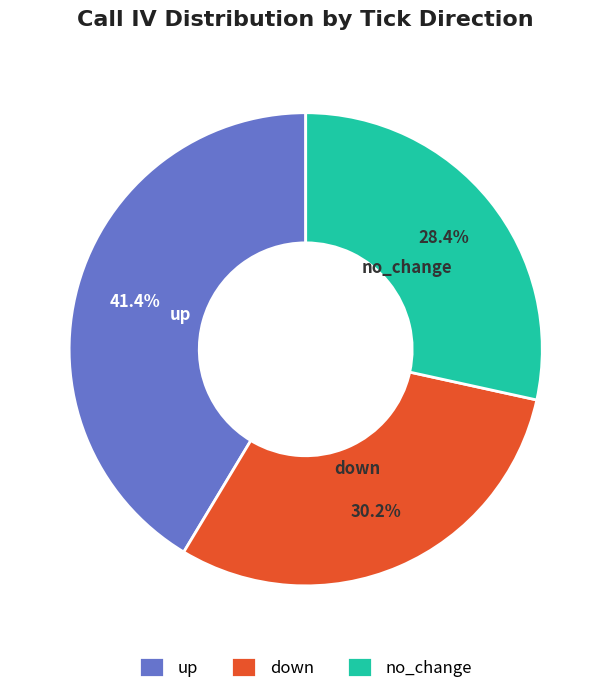

Combined, do down and no_change account for over 50%?

Yes